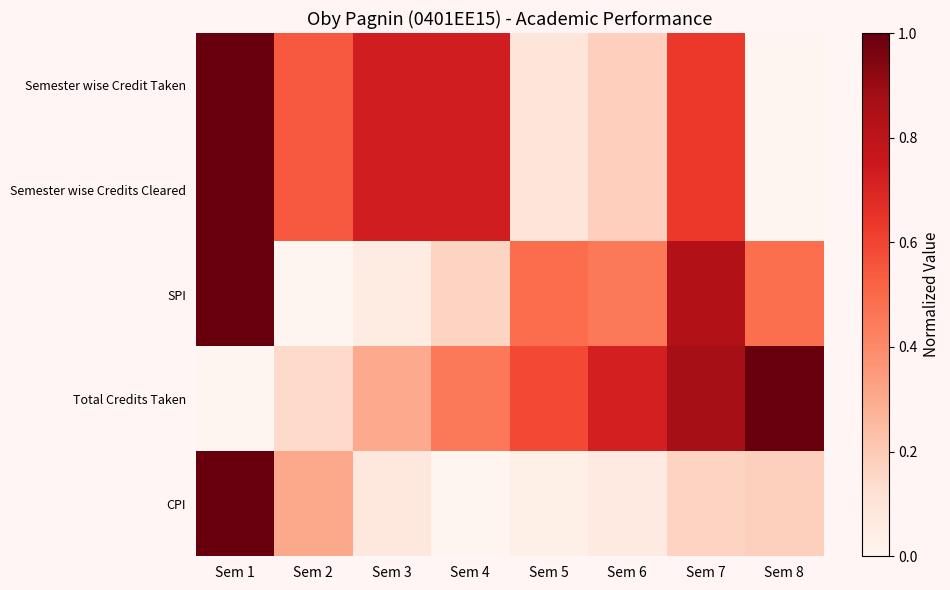

How many distinct data groups are displayed?

5